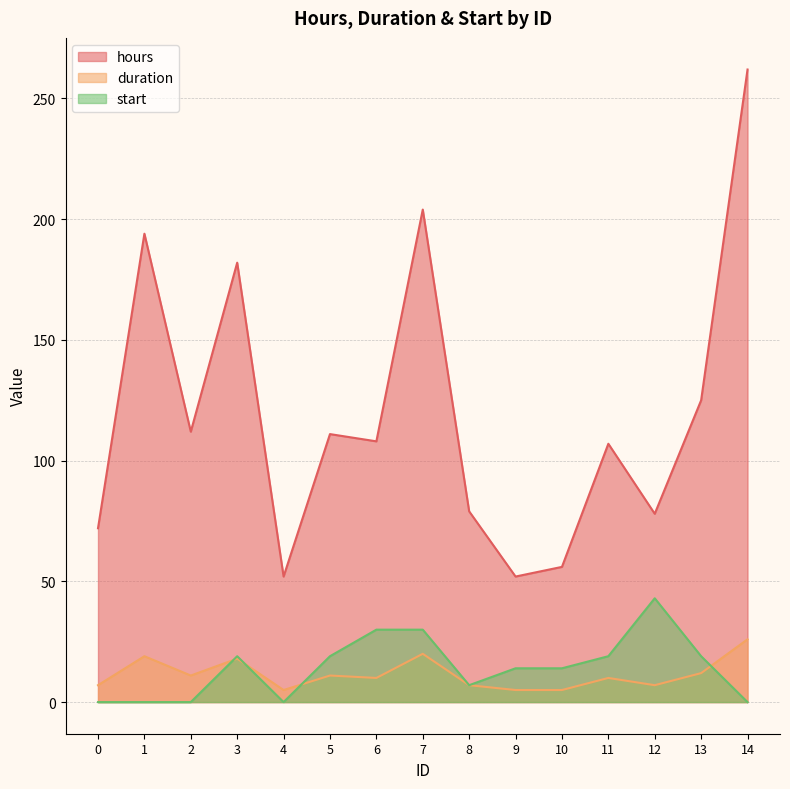

Where is the first local maximum for hours?

1